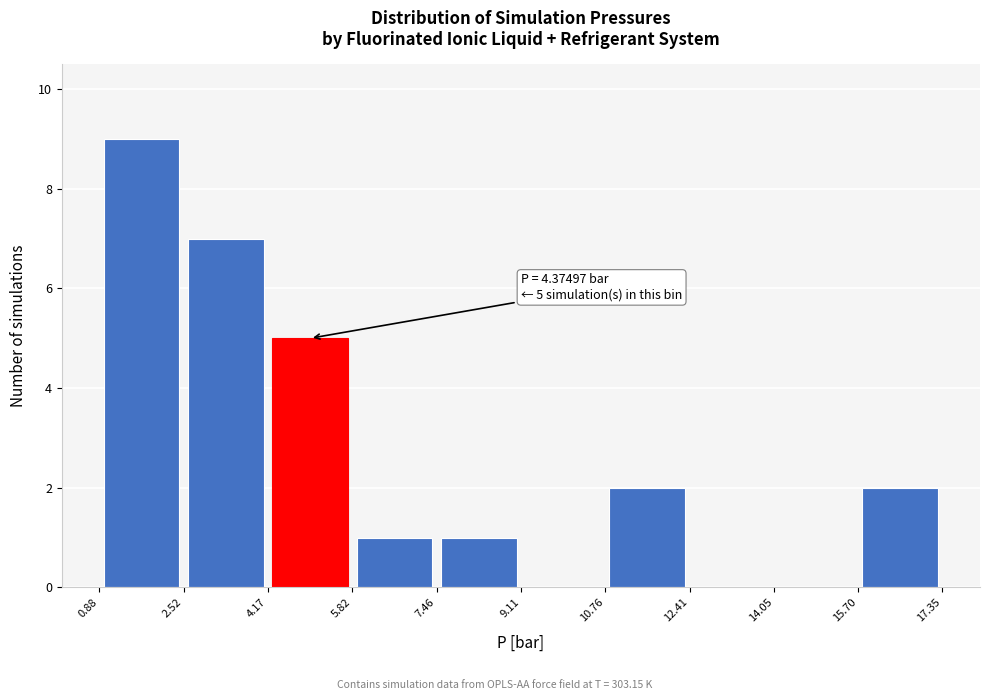

Which range on the x-axis has the tallest bar?

0.88 to 2.52